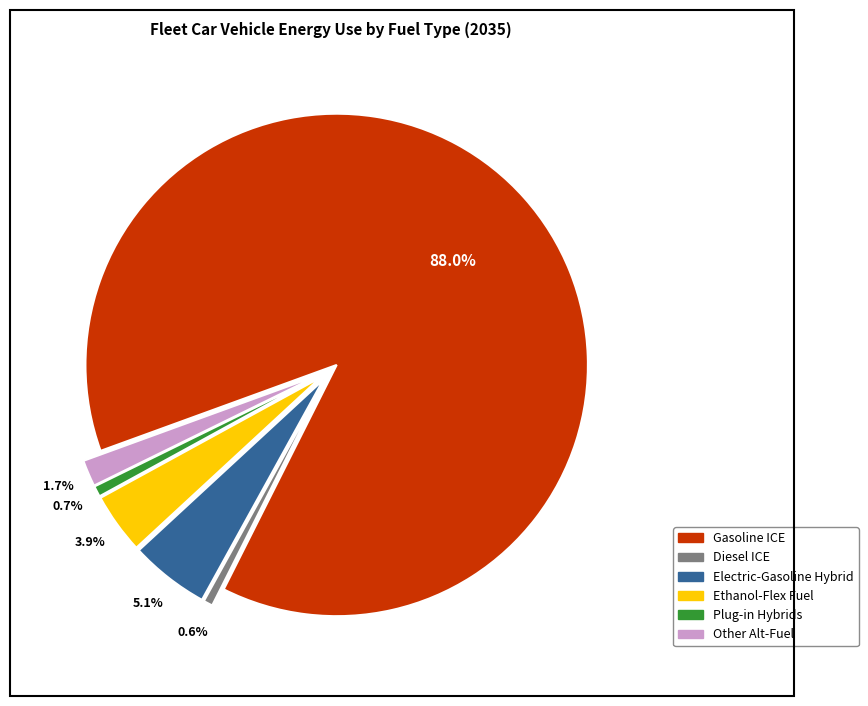

Is there a majority slice in this chart?

Yes